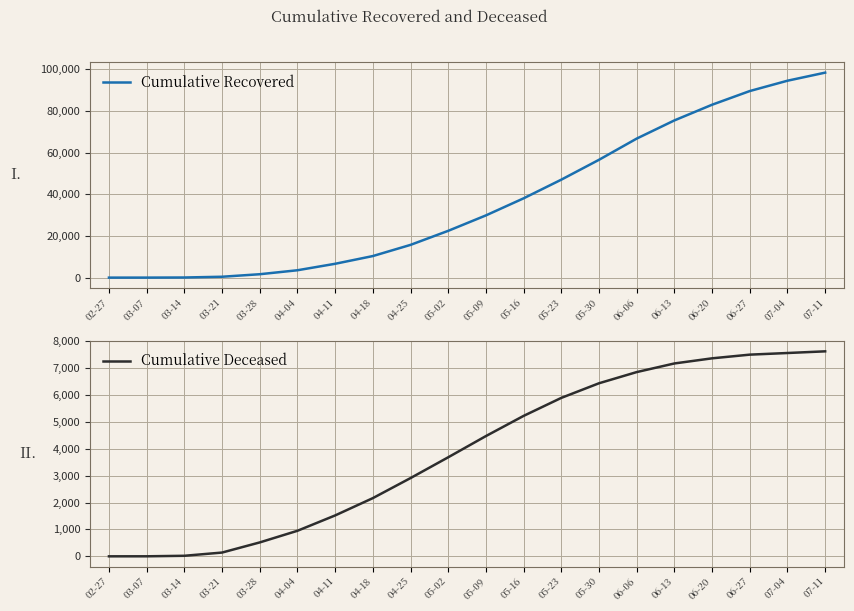

What is the difference between the highest and lowest values at 06-13?

68340